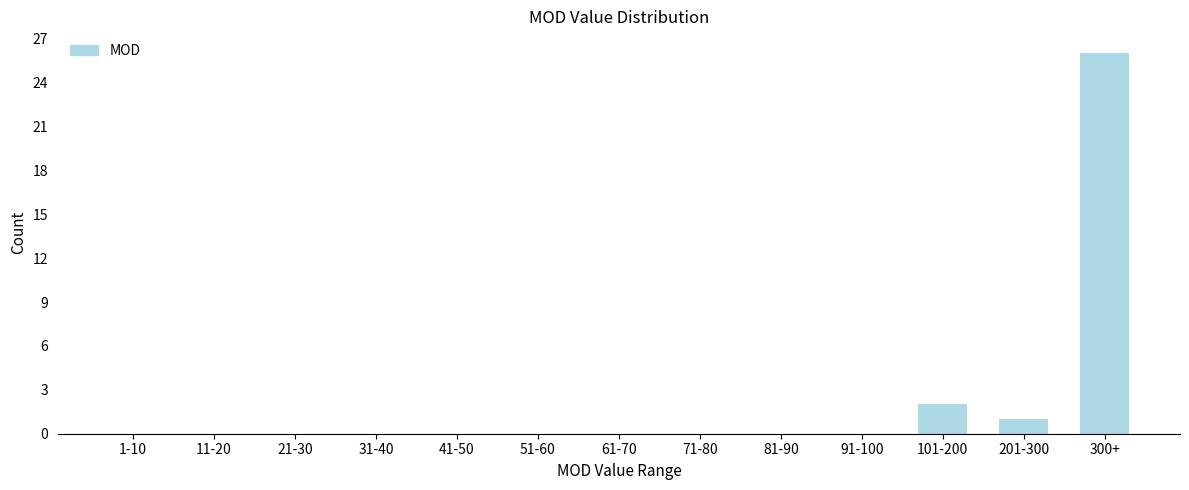

Reading left to right, list all the values displayed in this chart.

1-10=0	11-20=0	21-30=0	31-40=0	41-50=0	51-60=0	61-70=0	71-80=0	81-90=0	91-100=0	101-200=2	201-300=1	300+=26